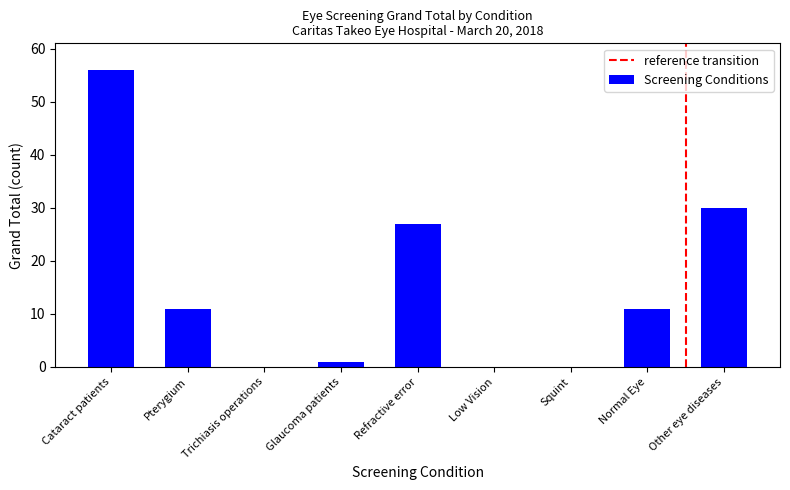

Which category has the highest value across all series?

Cataract patients